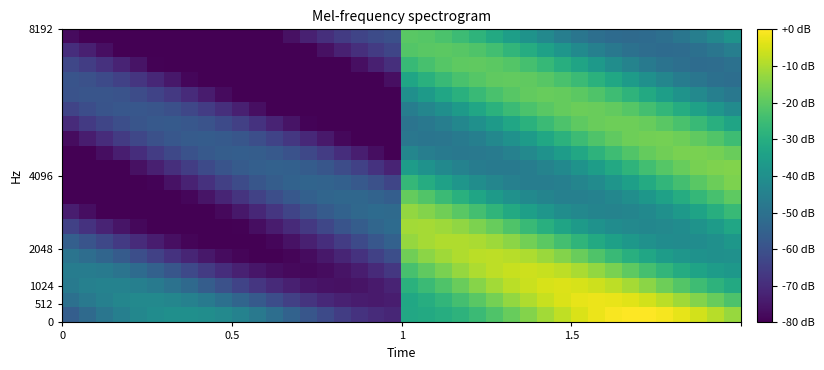

How many series are shown in this chart?

20